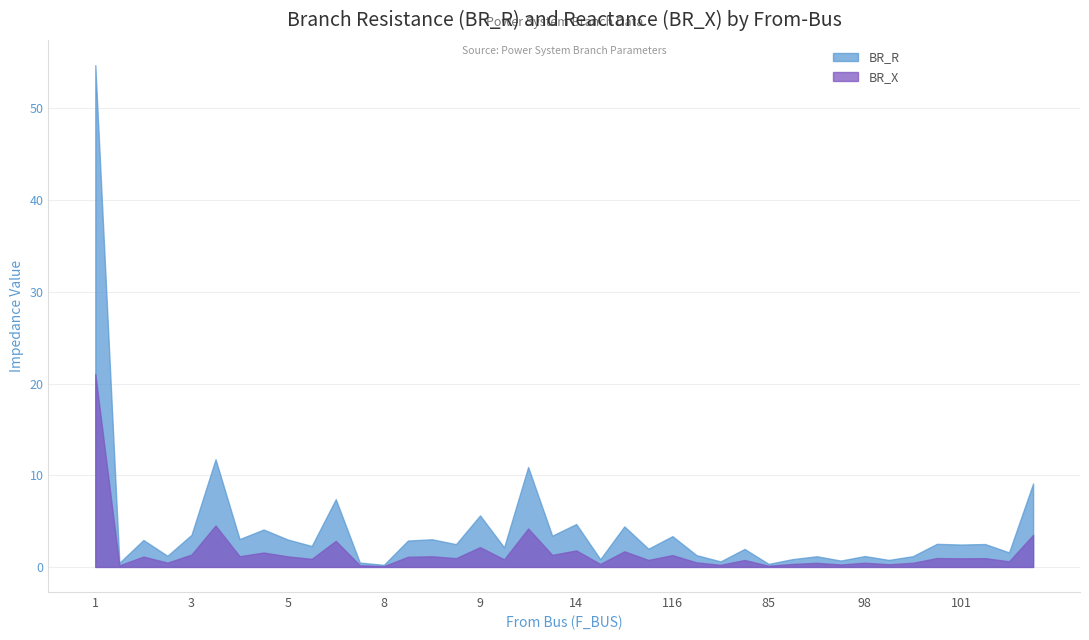

How many lines are shown in the chart?

2